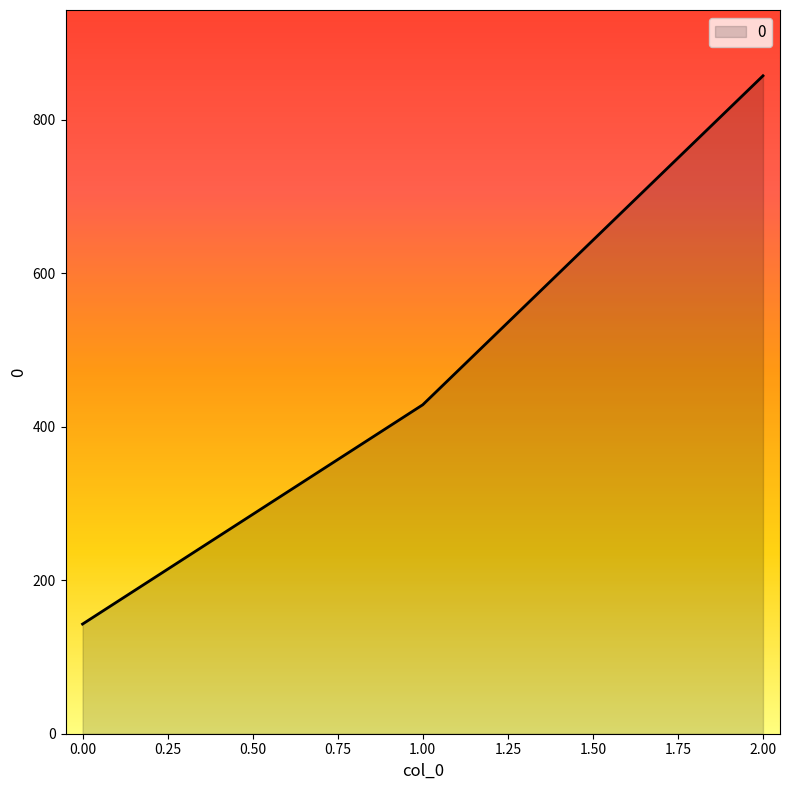

Rank the categories by value from lowest to highest.

0.00, 1.00, 2.00